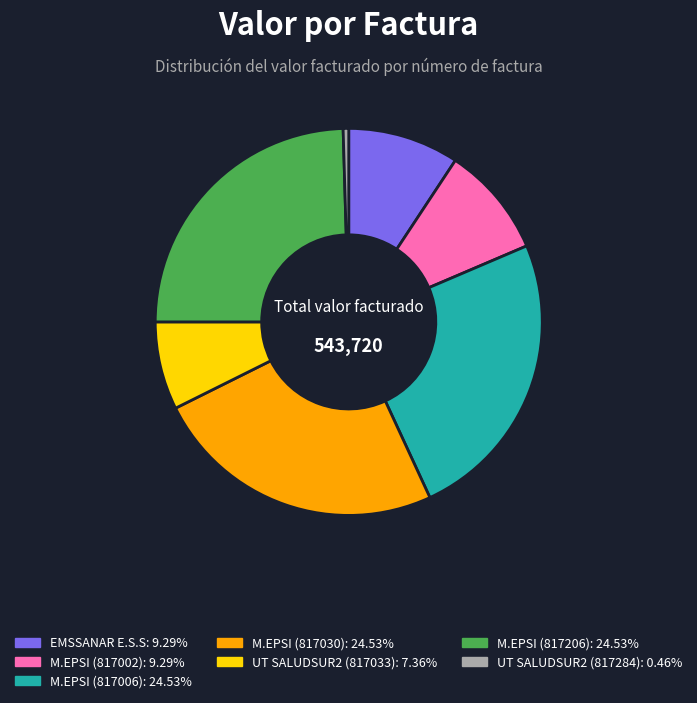

Does any single category account for the majority?

No